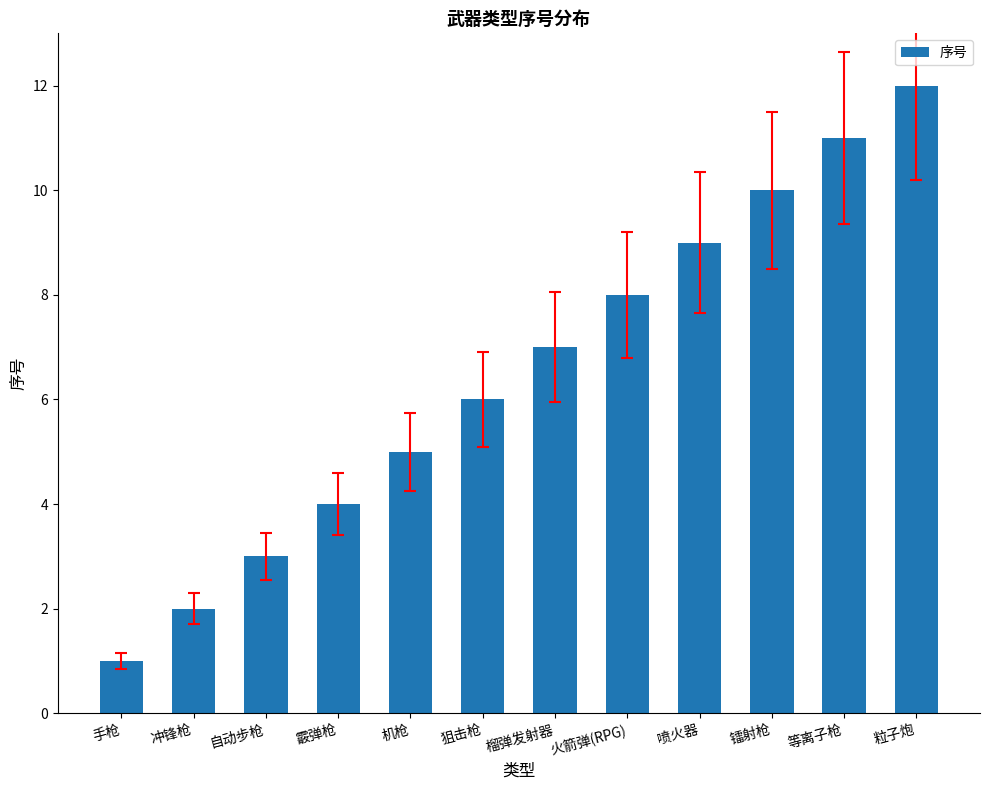

What value does the data have at 等离子枪, to the nearest 10?

10